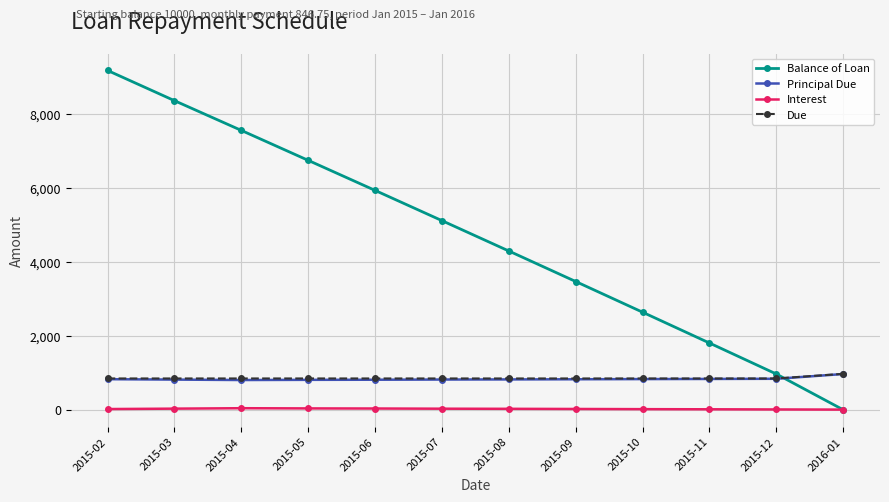

What position from the right is 2015-09?

5